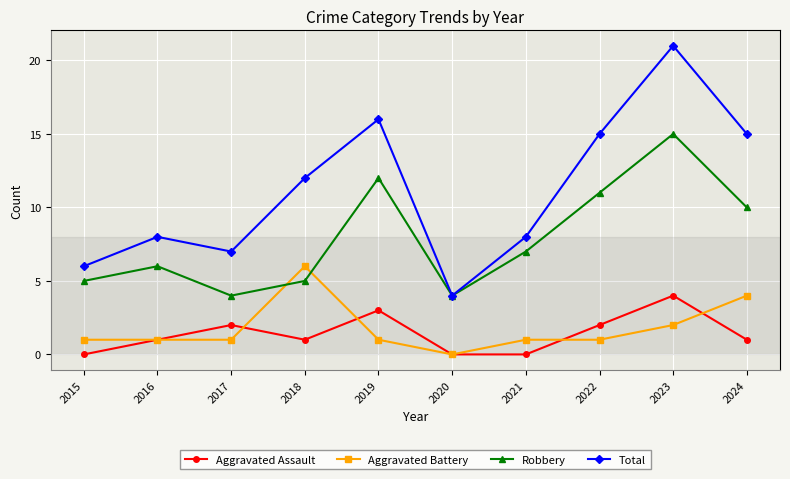

Rank the series at 2022 from highest to lowest value.

Total, Robbery, Aggravated Assault, Aggravated Battery